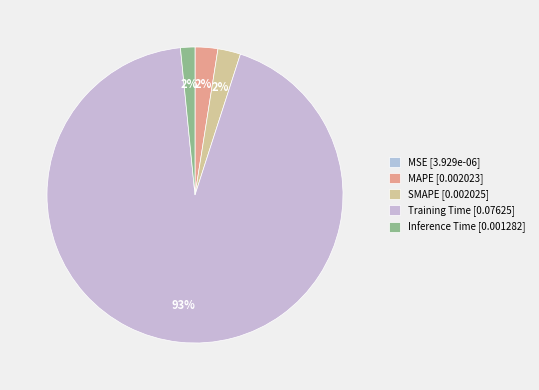

The MAPE slice represents 2% of the pie. True or false?

True